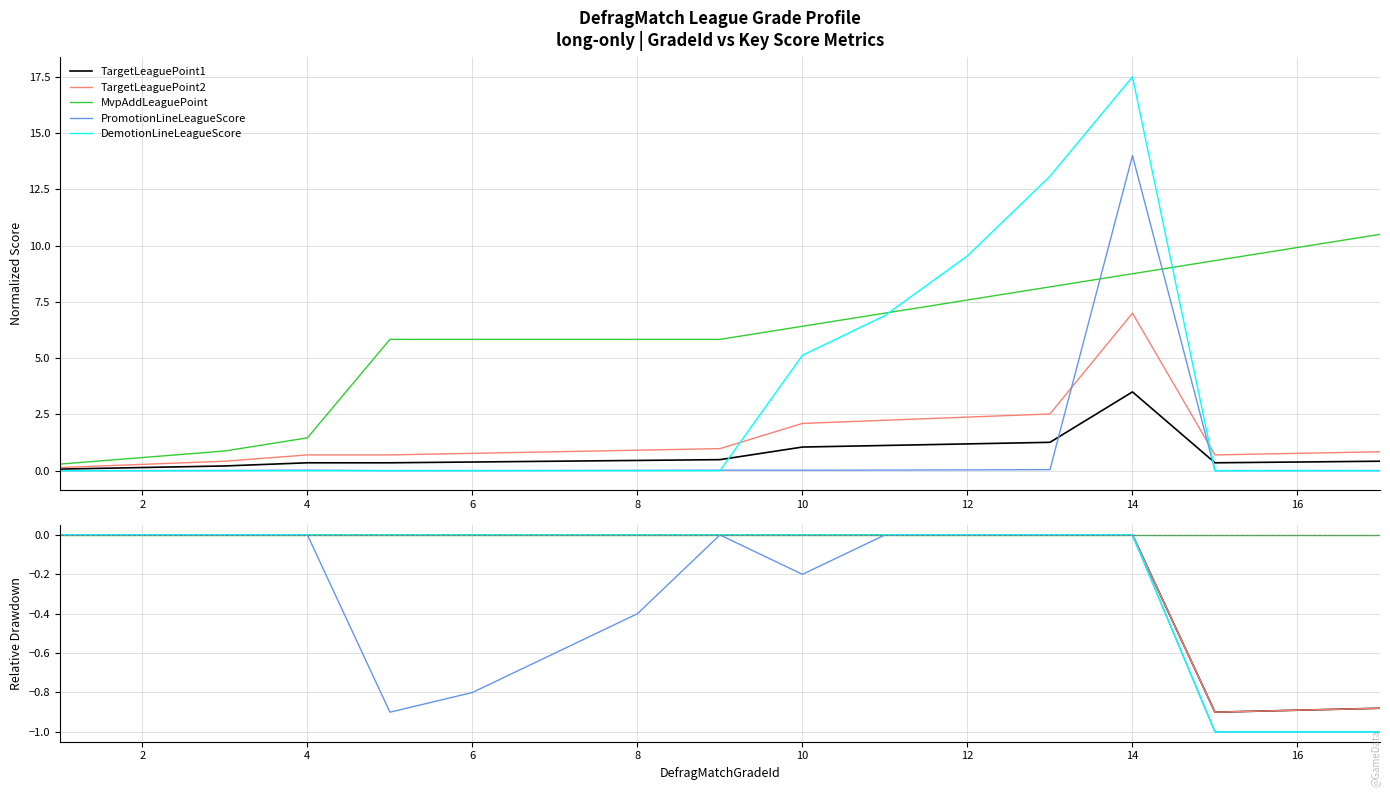

Does the chart display data point markers on the line(s)?

No